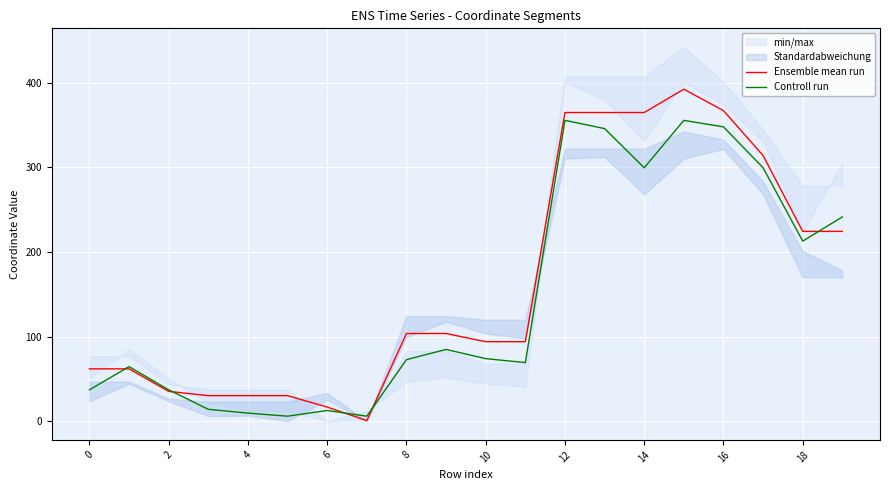

What is the difference between the maximum and minimum values in the Ensemble mean run series?

391.6